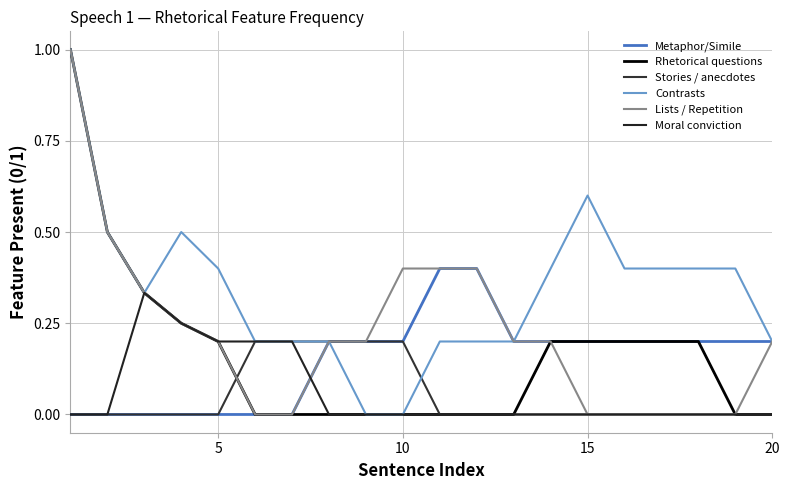

Is this an area chart (filled region under the line)?

No